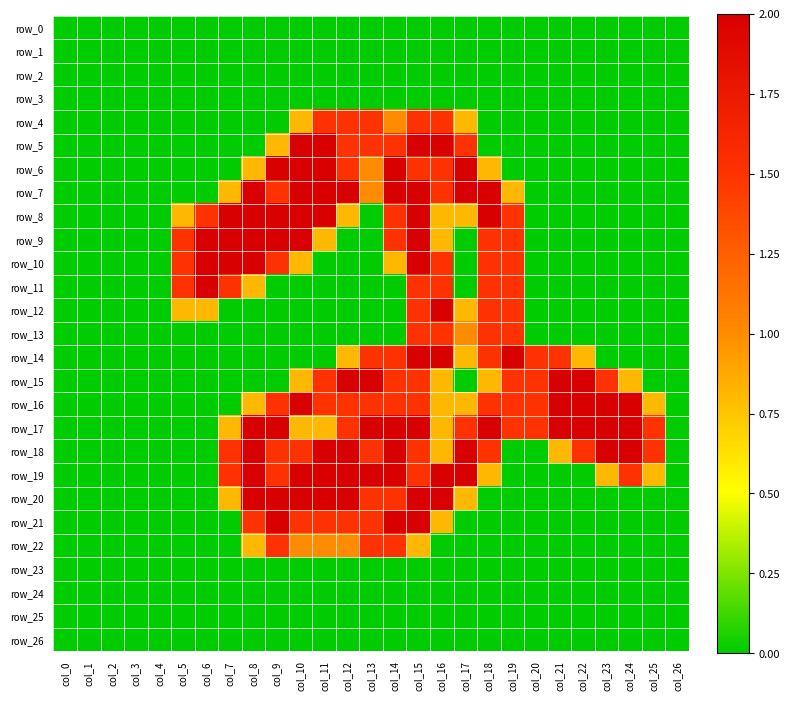

Is it true that row_4 equals 1.5 at col_12?

True